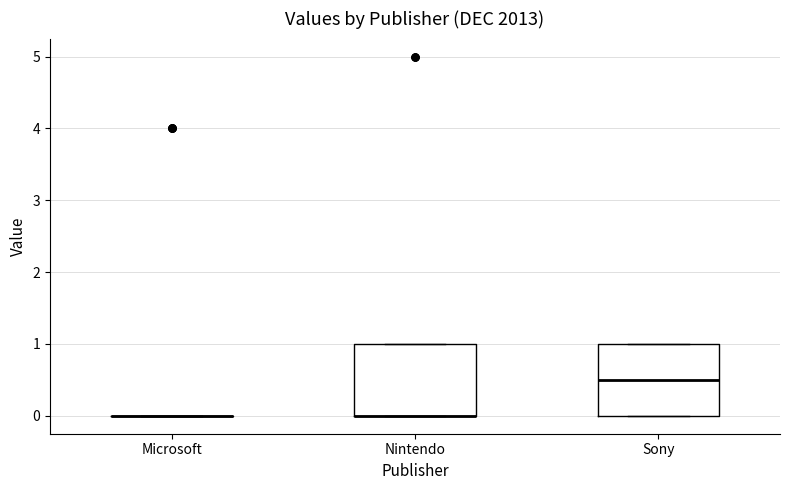

Reading left to right, read every box against the y-axis: the position of its median line, the range the box covers, and the ends of its whiskers. The values are not printed on the chart, so give them approximately, as read against the axis.

Microsoft: box collapsed to a line at 0.0, whiskers 0.0 to 0.0
Nintendo: median 0.0 (drawn on the box's lower edge), box 0.0 to 1.0, whiskers 0.0 to 1.0
Sony: median 0.5, box 0.0 to 1.0, whiskers 0.0 to 1.0